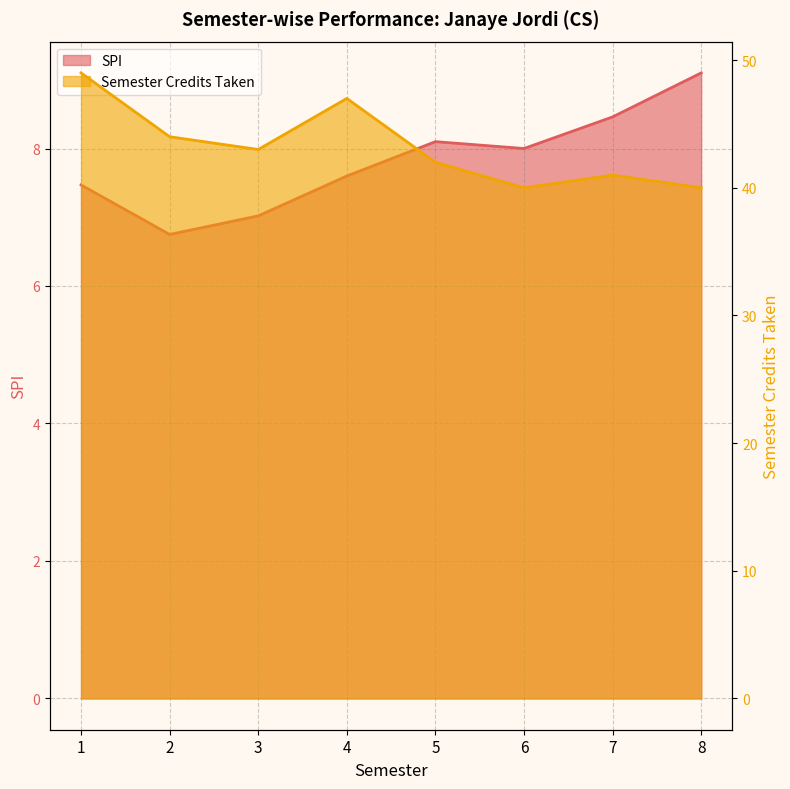

What is the value of the SPI point at the 5th from the left?

8.1